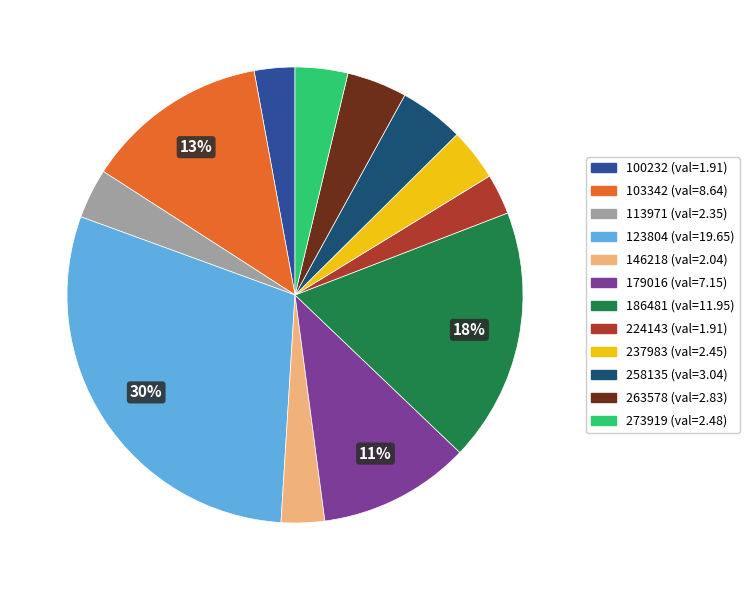

How many segments does this pie chart have?

12